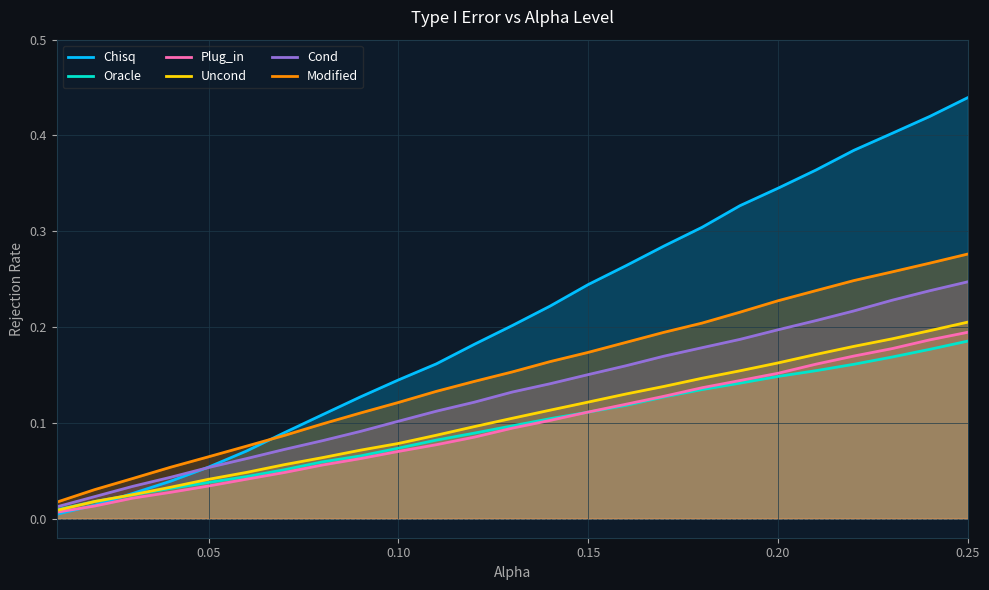

How many distinct data groups are displayed?

6